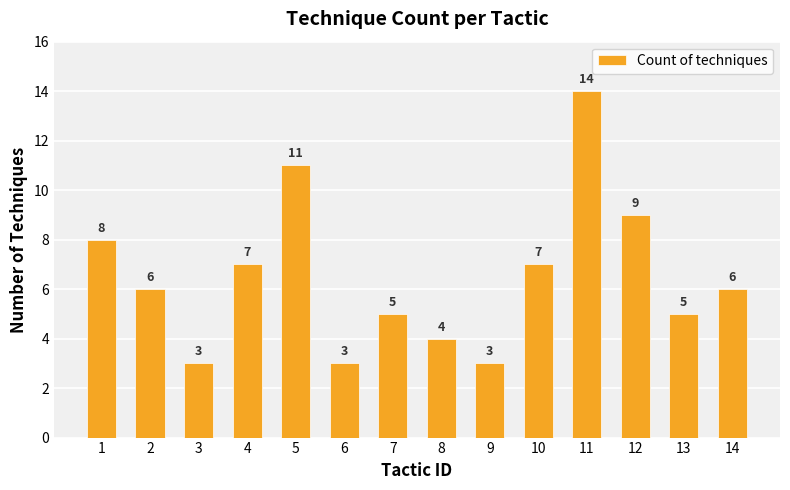

Is it true that the value at 2 is 6?

True